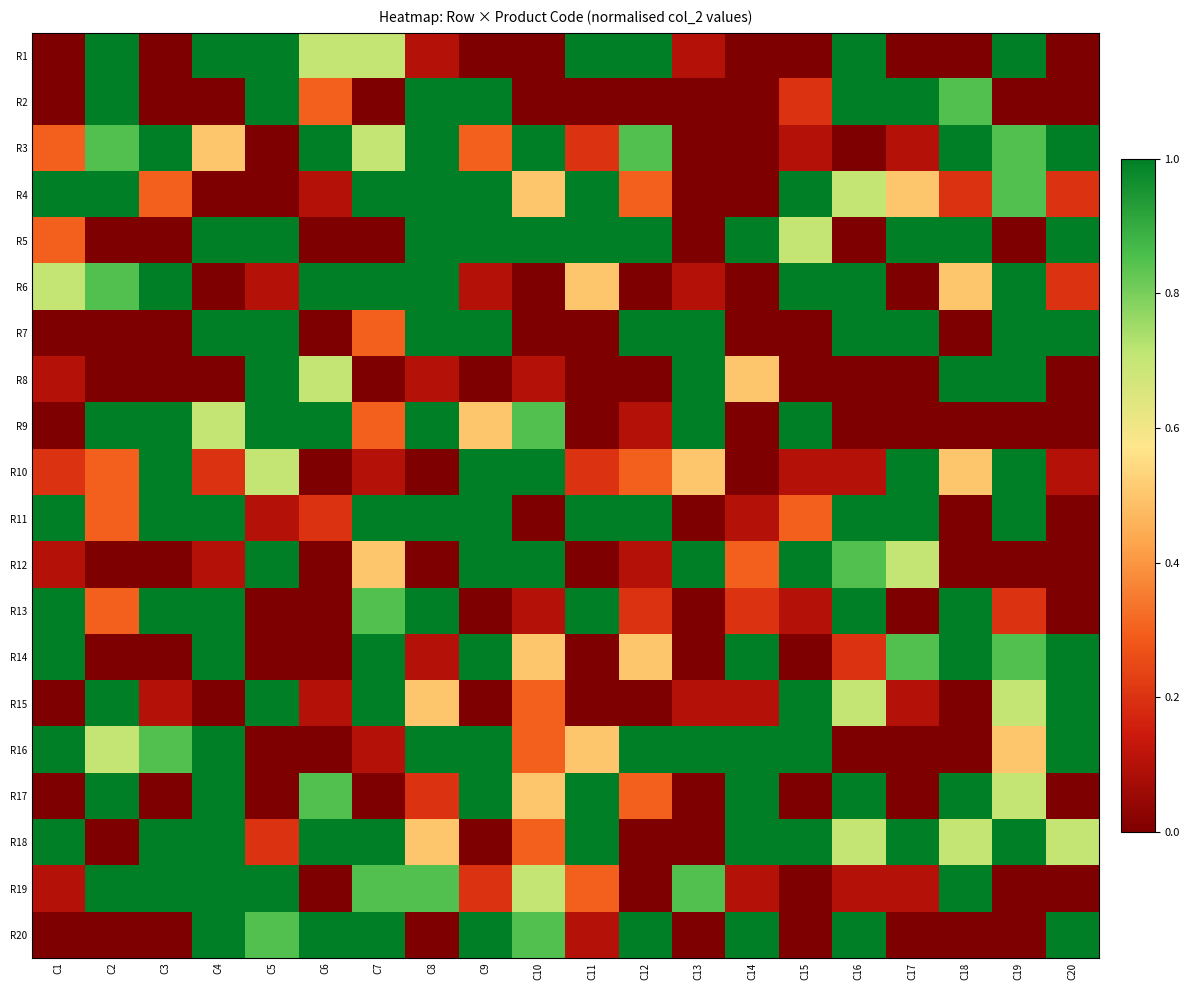

Is it true that R6 equals 0.0 at C10?

True